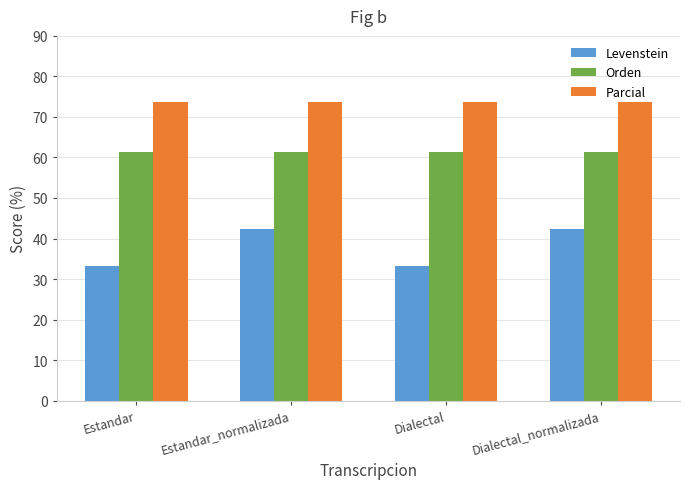

Rank the series at Estandar from lowest to highest value.

Levenstein, Orden, Parcial